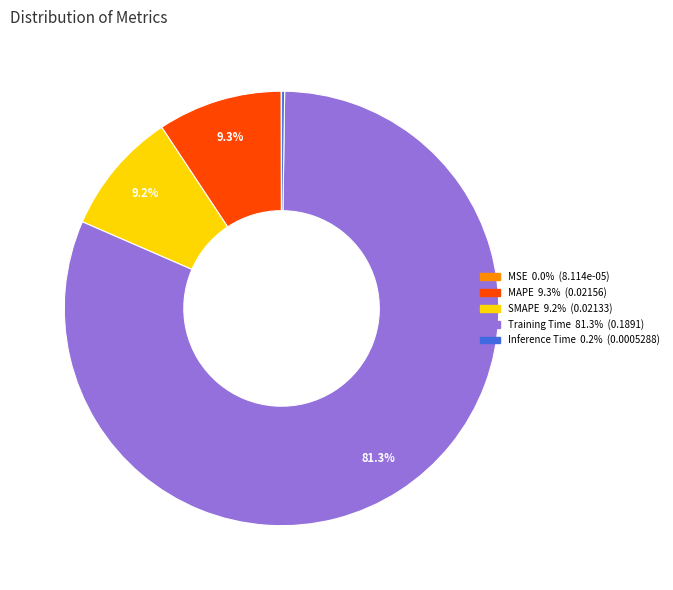

Which category has the biggest portion of the pie?

Training Time